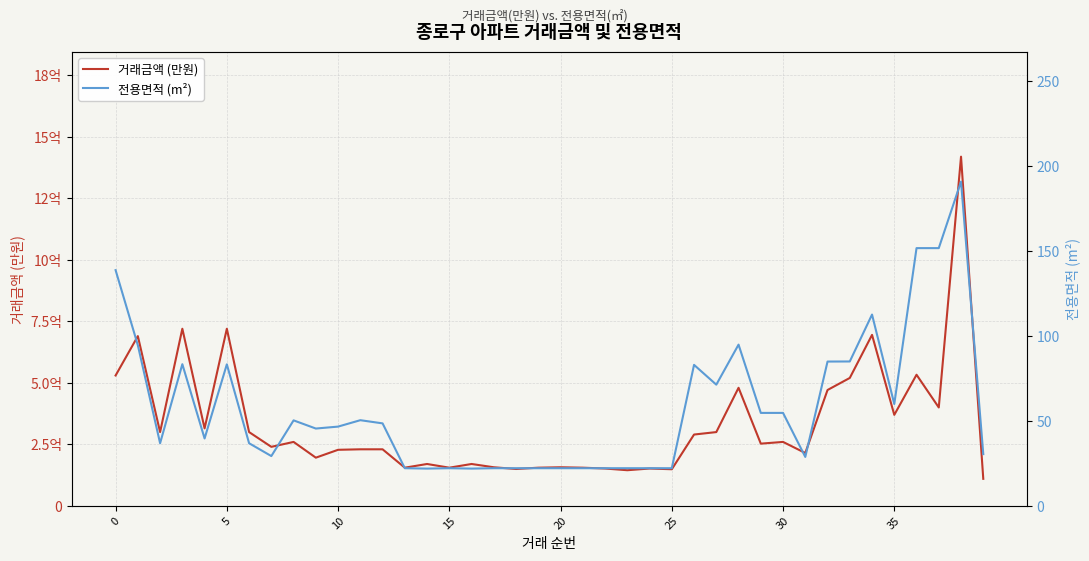

What is the difference between the 거래금액 (만원) values at 31 and 20?

5800.0